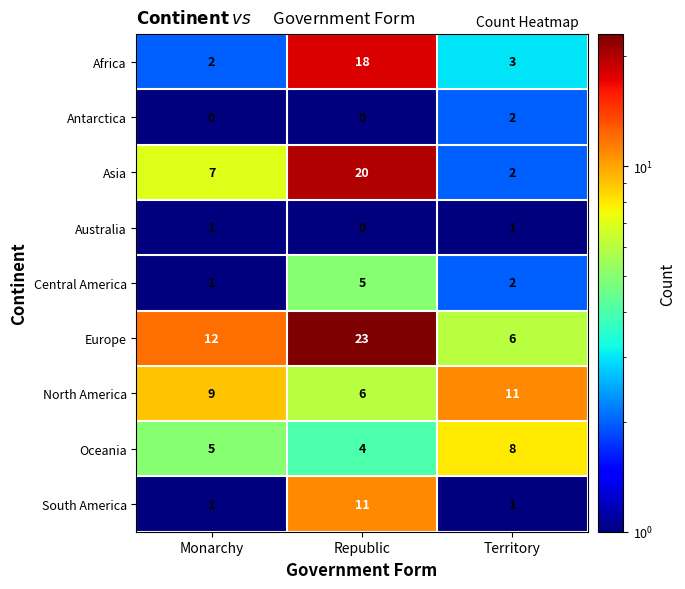

What is the average value of the Asia series?

10